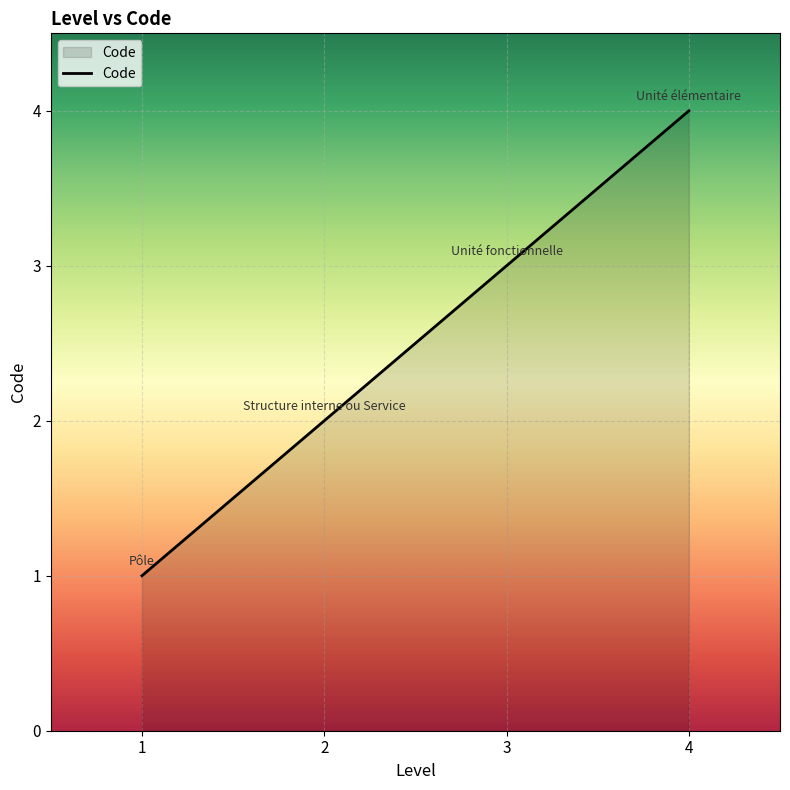

The chart shows a value of 1 at 1. True or false?

True